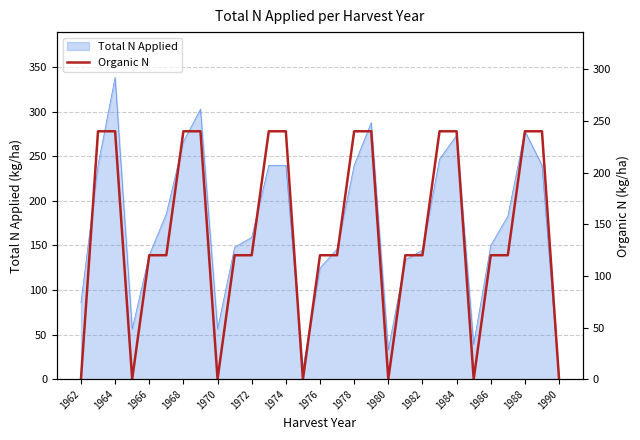

The value of Total N Applied at 1988 is 470.2. True or false?

False